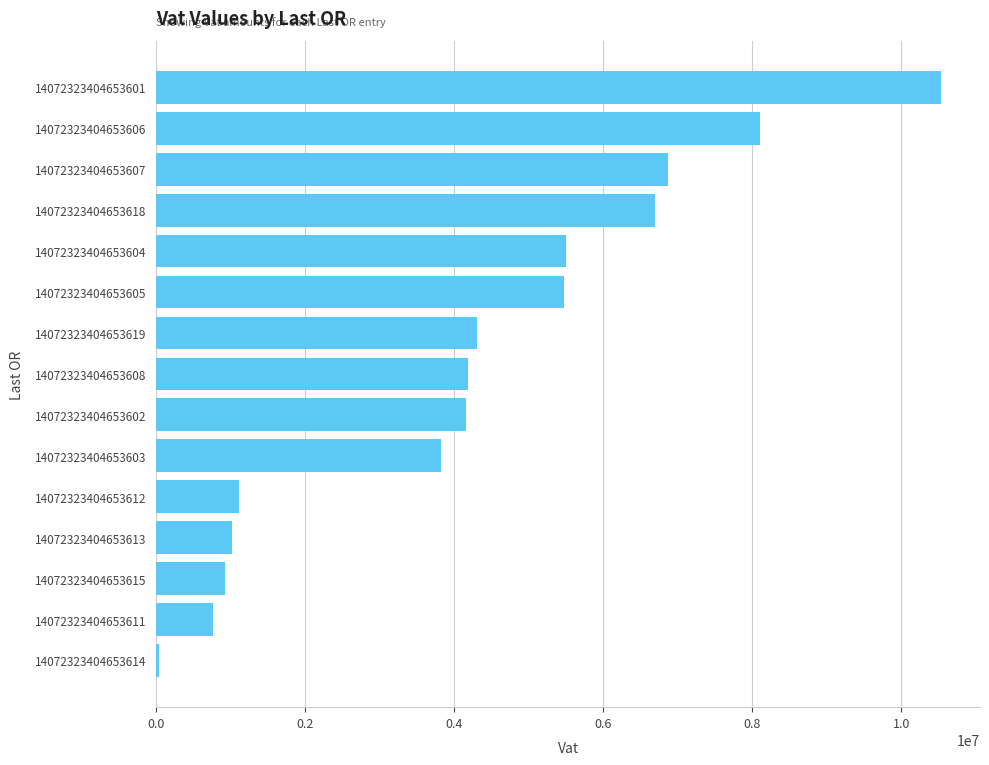

Count the number of categories in the chart.

15